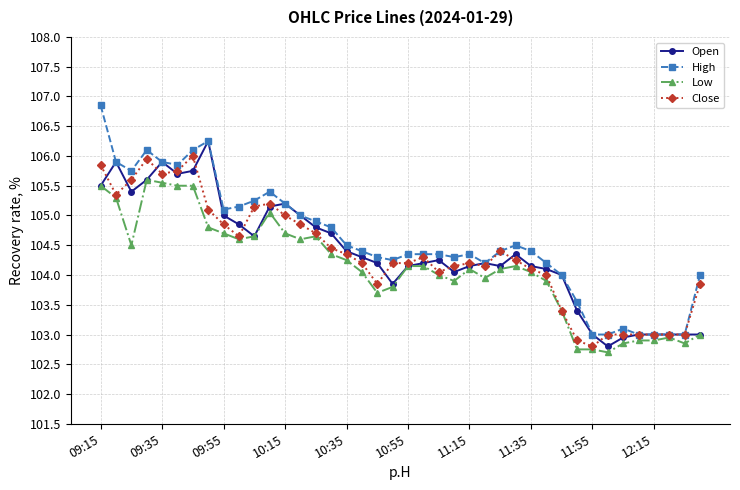

What is the smallest value displayed?

102.7